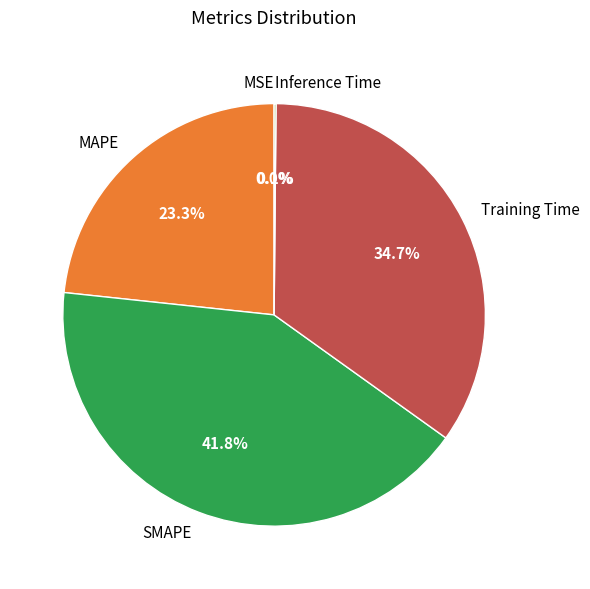

To the nearest percent, what percentage of the pie is MAPE?

23%